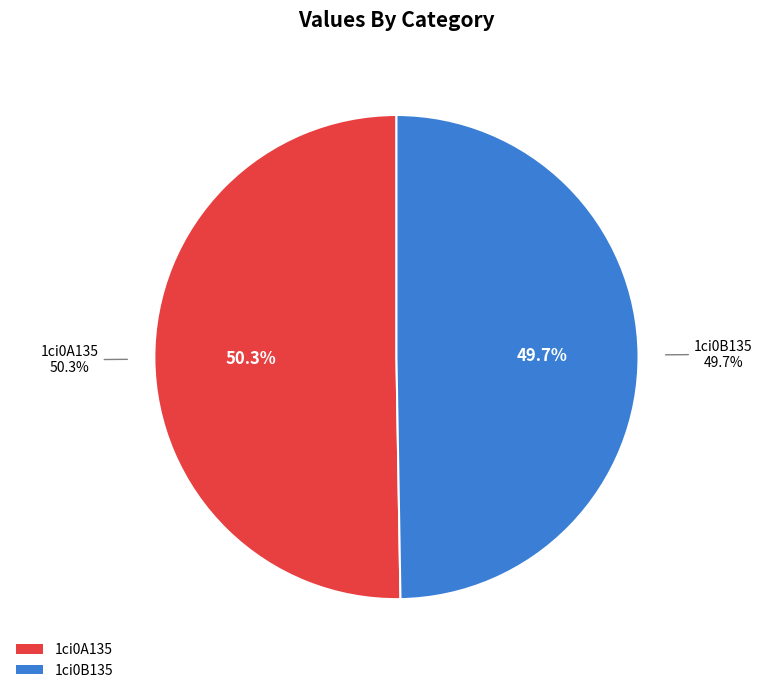

How many slices are in this pie chart?

2